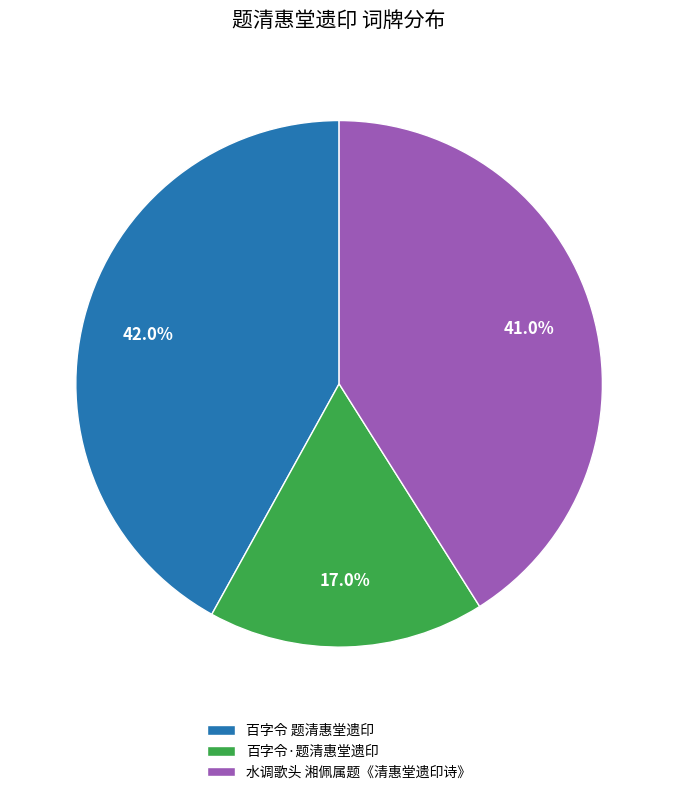

What is the ratio of the value at 水调歌头 湘佩属题《清惠堂遗印诗》 to the value at 百字令·题清惠堂遗印?

2.4